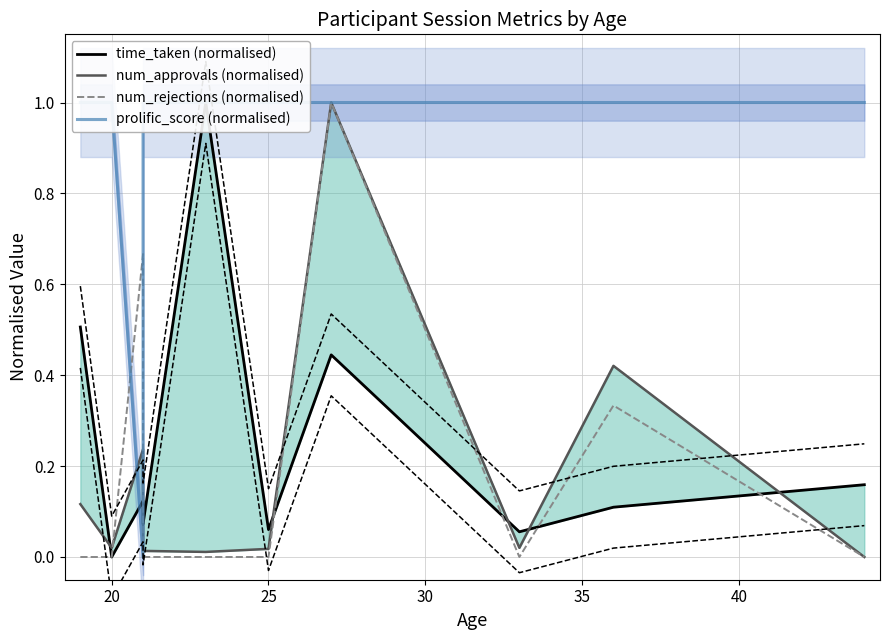

How many times do prolific_score (normalised) and num_rejections (normalised) cross each other?

2